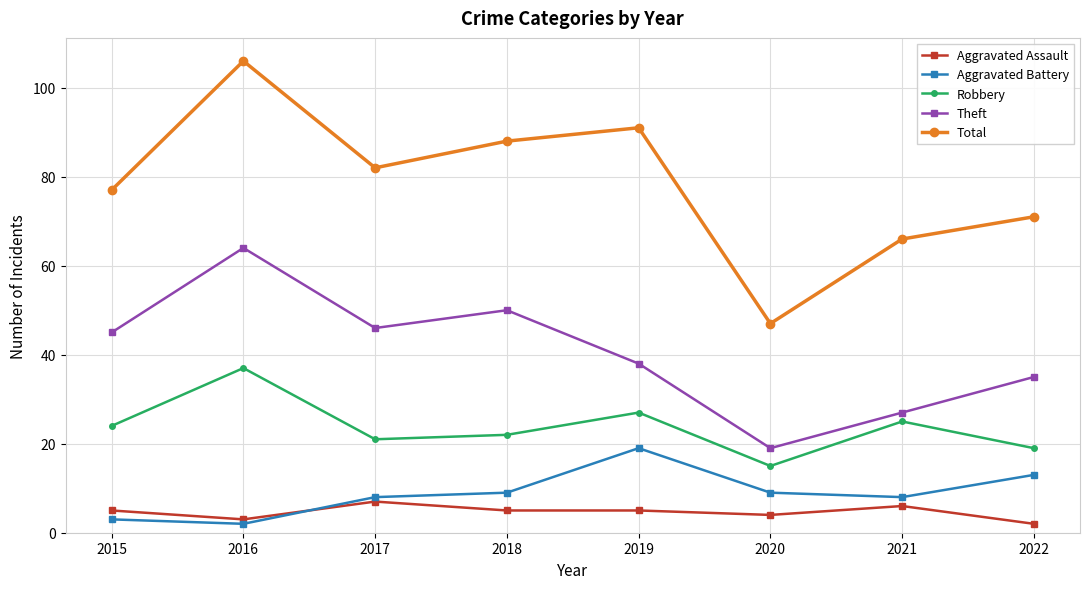

What is the average value of the Aggravated Assault series?

5